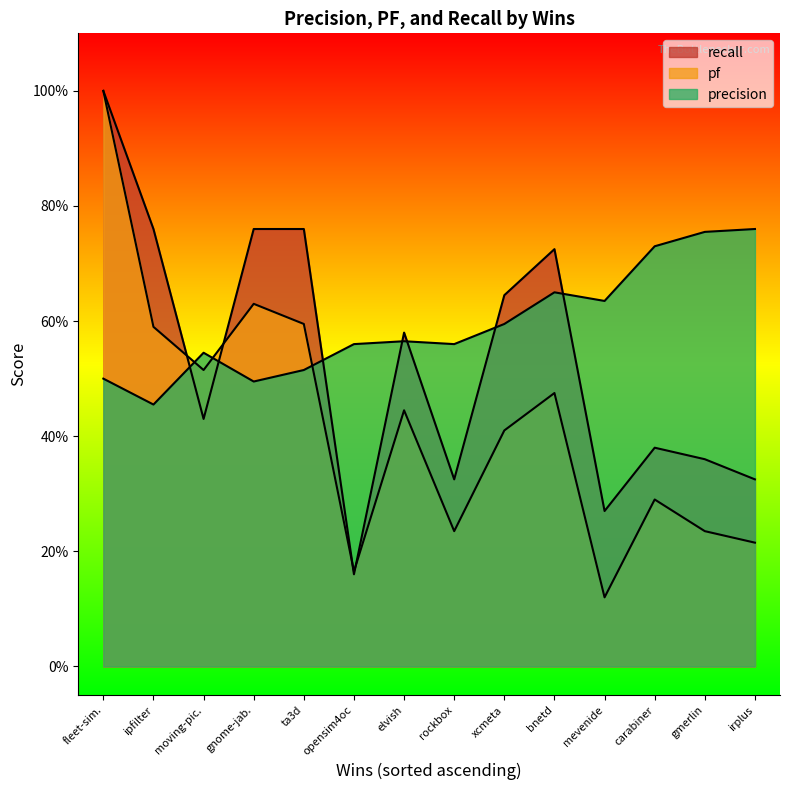

Does the chart display data point markers on the line(s)?

No